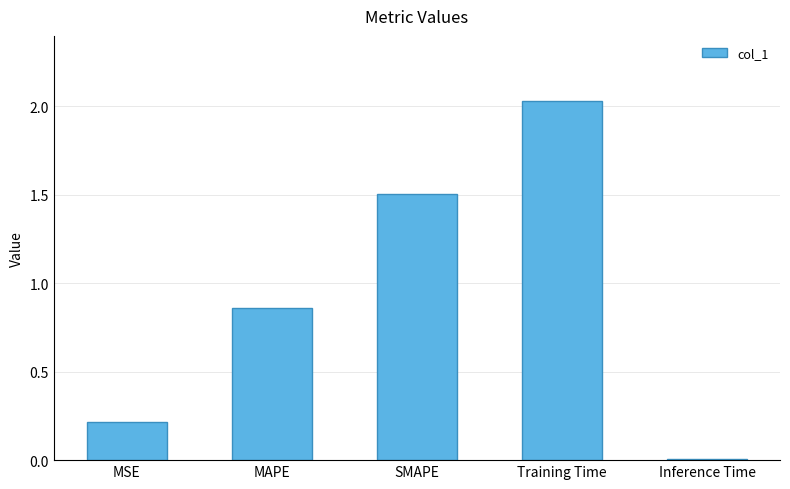

Is it true that the value at SMAPE is 1.0?

False